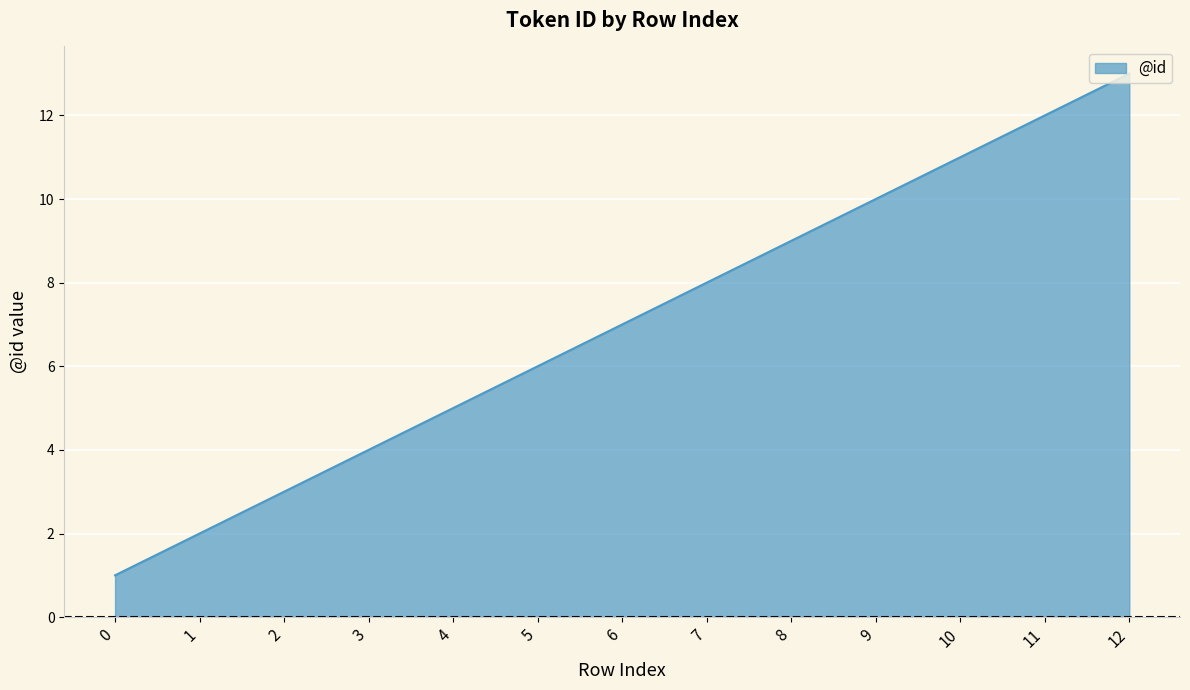

True or false: the data shows 16 at 11.

False